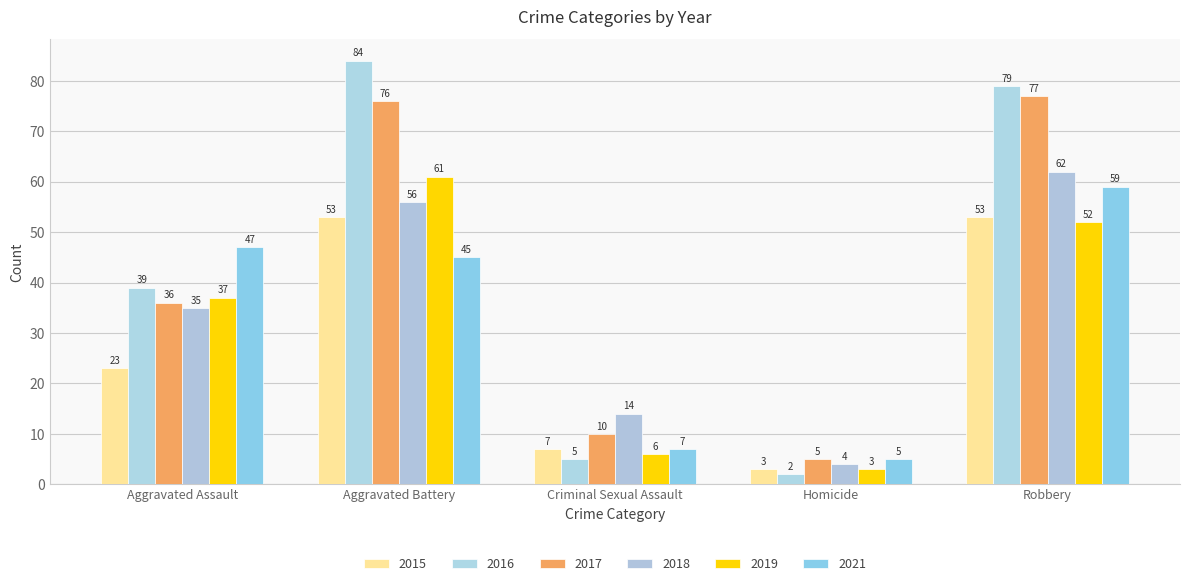

How many values in the 2015 series are below 23?

2